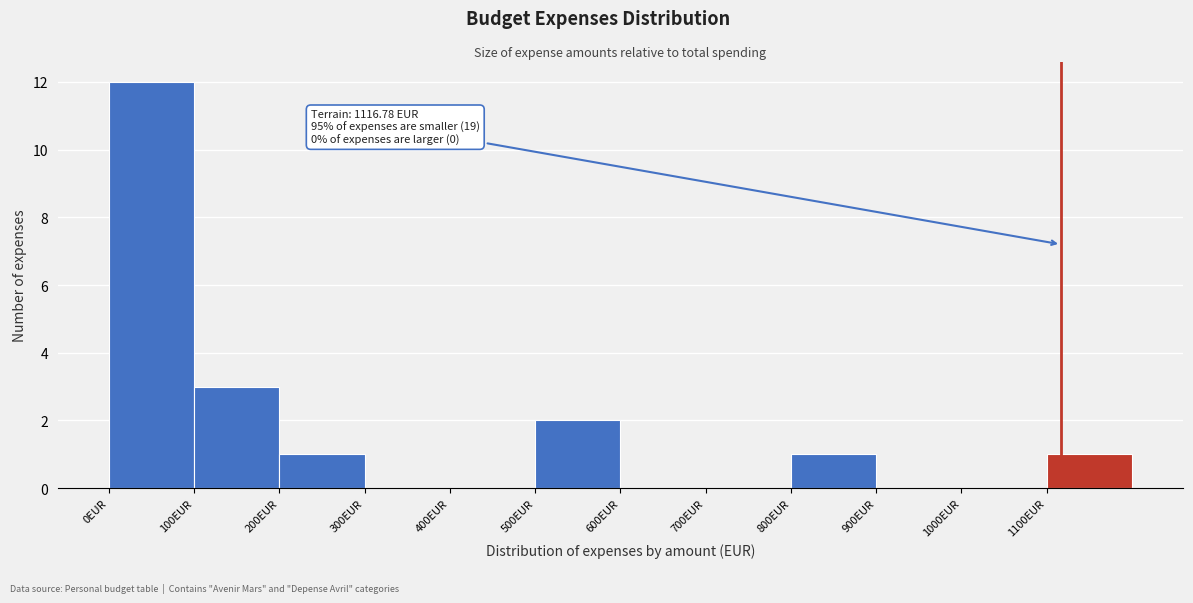

Which range on the x-axis has the tallest bar?

0 to 100